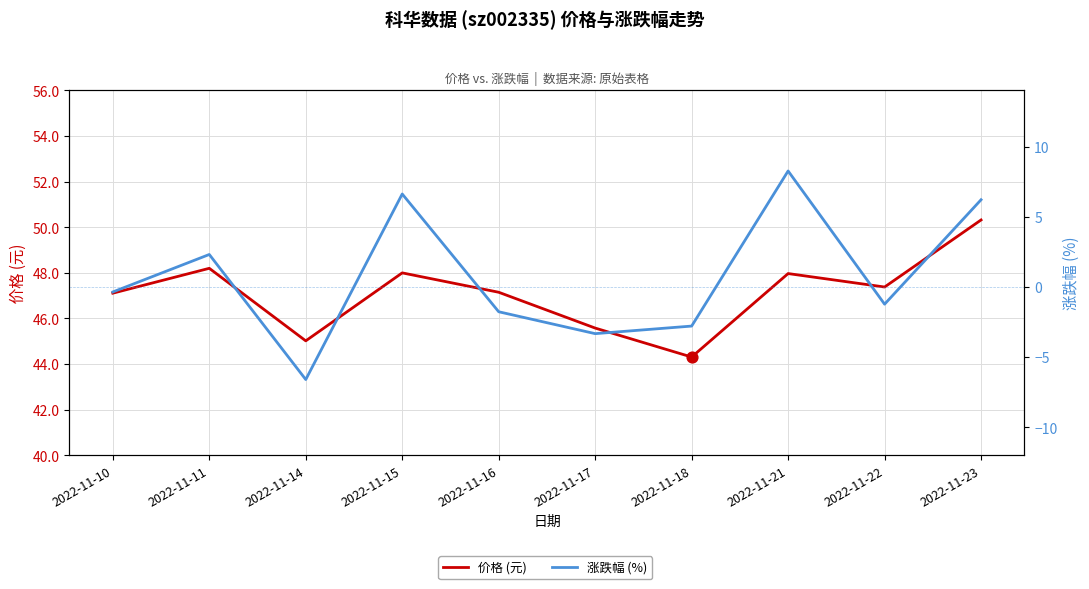

Which series reaches the minimum Y coordinate?

涨跌幅 (%)